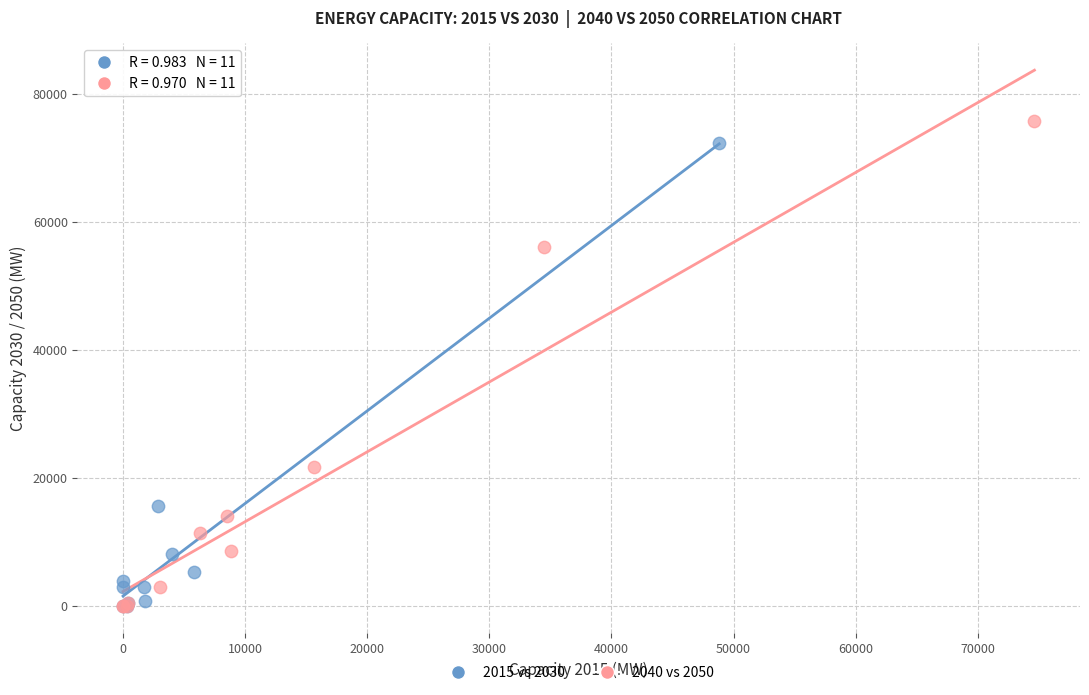

Which series has the widest spread of Y values?

2040 vs 2050